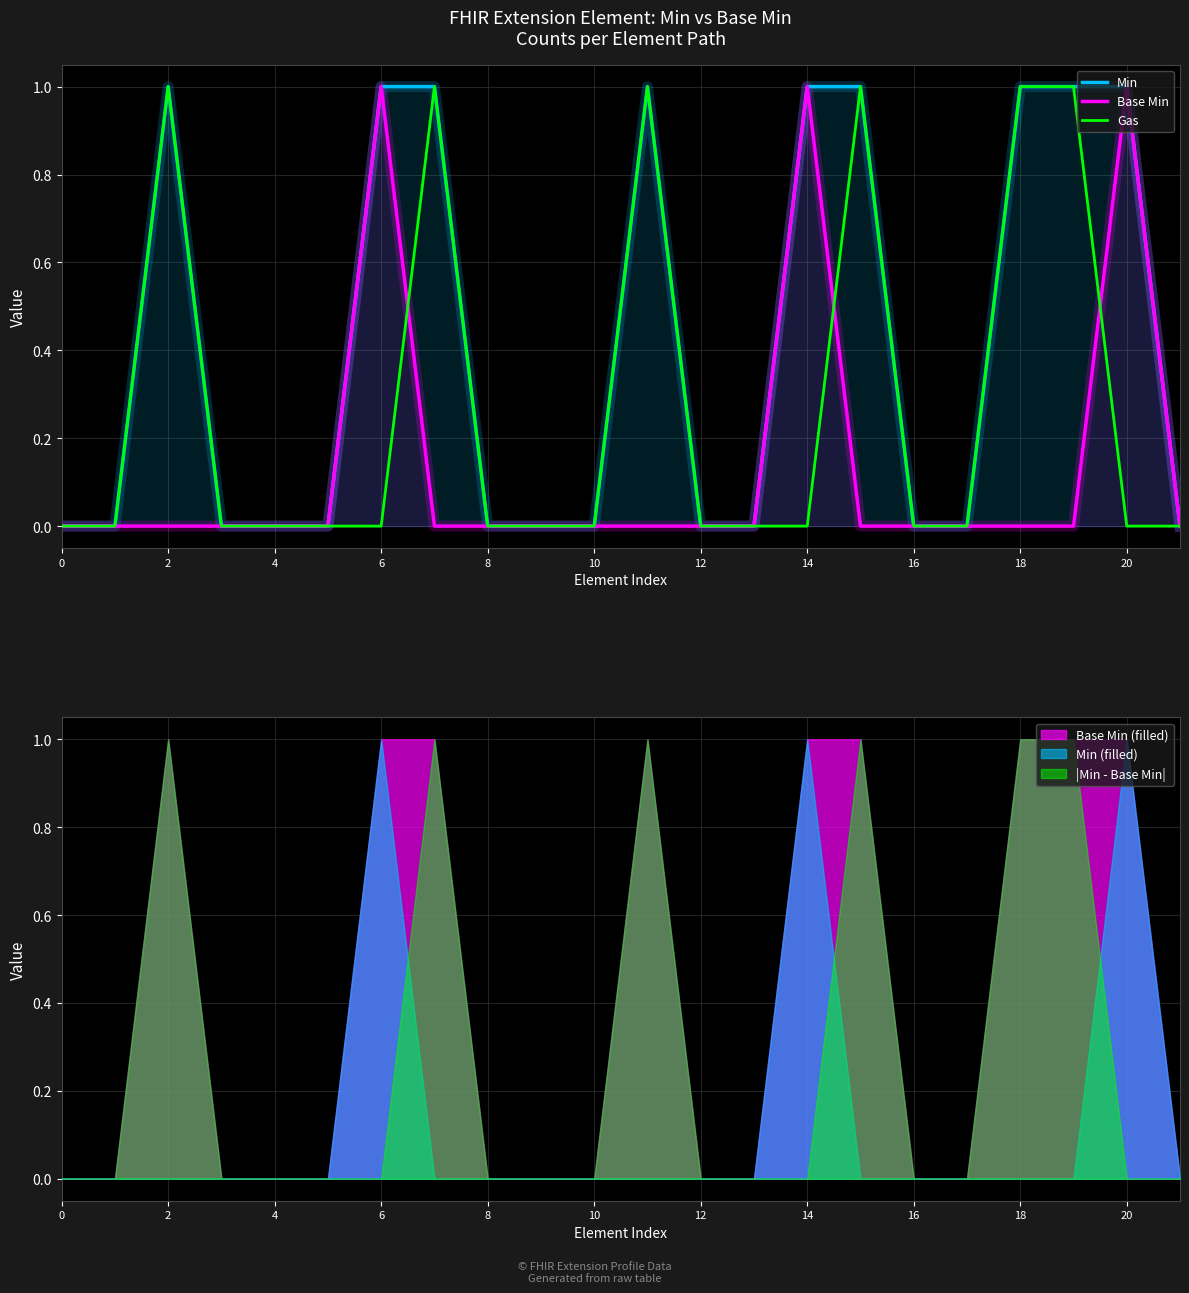

What is the difference between the maximum and minimum values in the Base Min series?

1